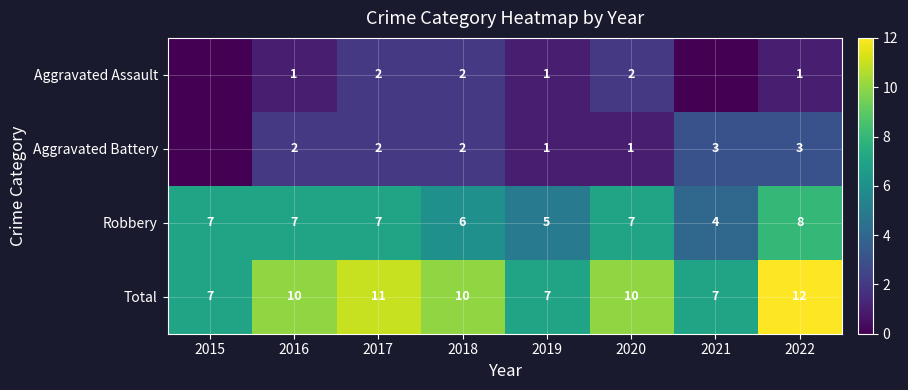

What is the spread (max minus min) of values at 2016?

9